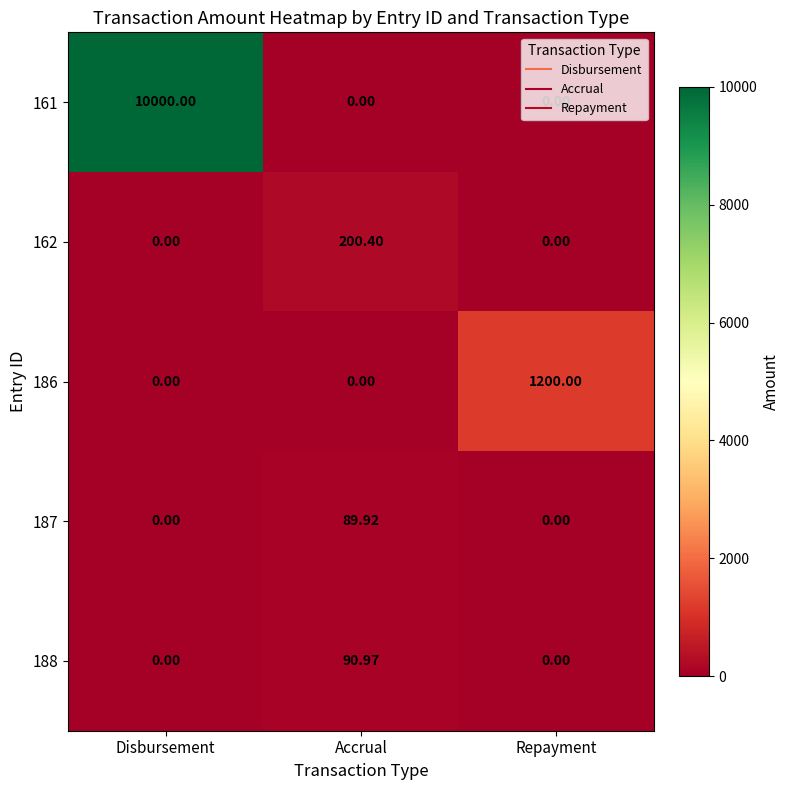

At which category is the sum across all series the highest?

Disbursement